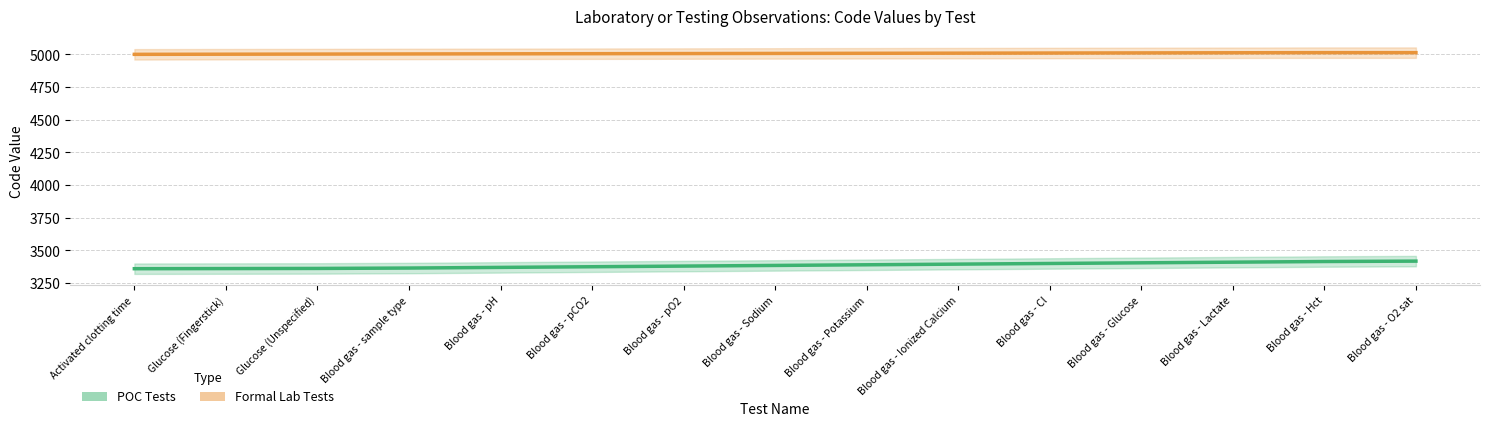

Reading right to left, what are all the values shown in this chart?

POC Tests: Blood gas - O2 sat=3418	Blood gas - Hct=3415	Blood gas - Lactate=3410	Blood gas - Glucose=3405	Blood gas - Cl=3400	Blood gas - Ionized Calcium=3395	Blood gas - Potassium=3390	Blood gas - Sodium=3385	Blood gas - pO2=3380	Blood gas - pCO2=3375	Blood gas - pH=3370	Blood gas - sample type=3365	Glucose (Unspecified)=3362	Glucose (Fingerstick)=3361	Activated clotting time=3360
Formal Lab Tests: Blood gas - O2 sat=5014	Blood gas - Hct=5014	Blood gas - Lactate=5013	Blood gas - Glucose=5012	Blood gas - Cl=5011	Blood gas - Ionized Calcium=5010	Blood gas - Potassium=5009	Blood gas - Sodium=5008	Blood gas - pO2=5007	Blood gas - pCO2=5006	Blood gas - pH=5005	Blood gas - sample type=5004	Glucose (Unspecified)=5003	Glucose (Fingerstick)=5002	Activated clotting time=5001